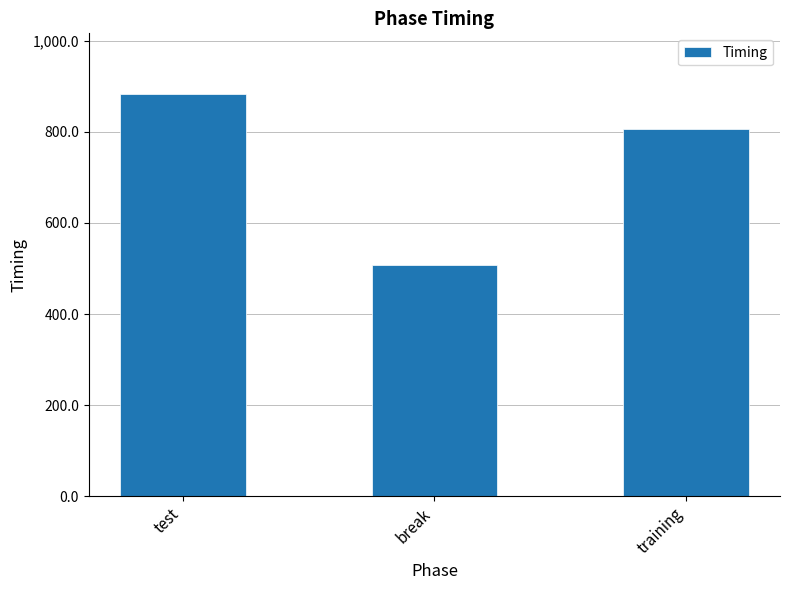

What is the value of the 1st bar from the left?

883.9